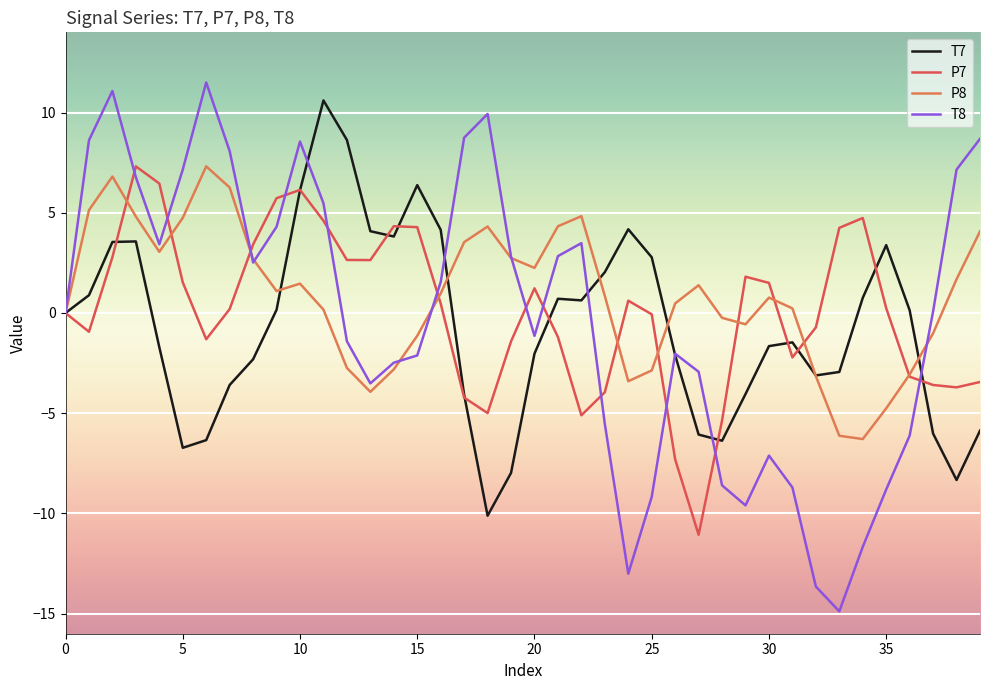

What is the greatest value displayed?

11.5